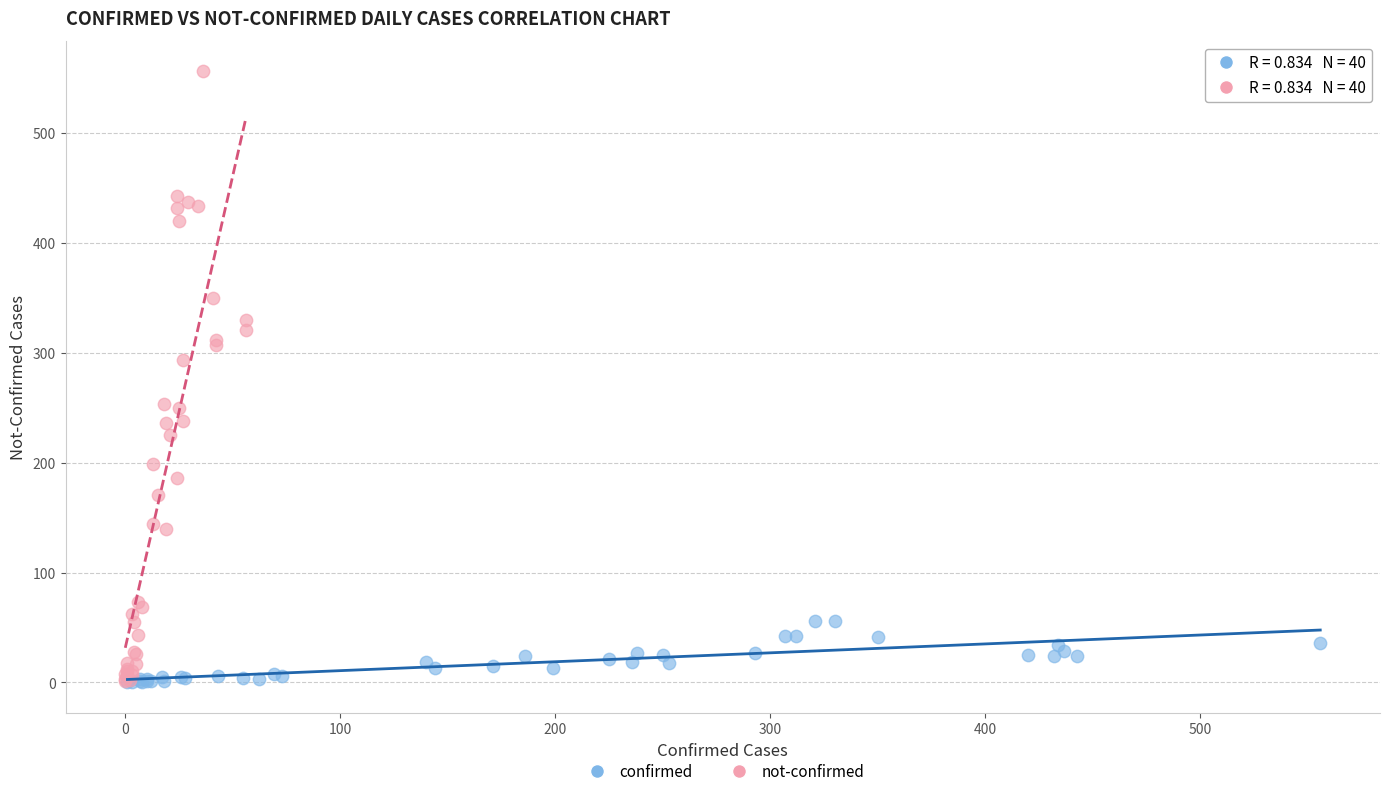

Which series has the largest Y range (max minus min)?

not-confirmed